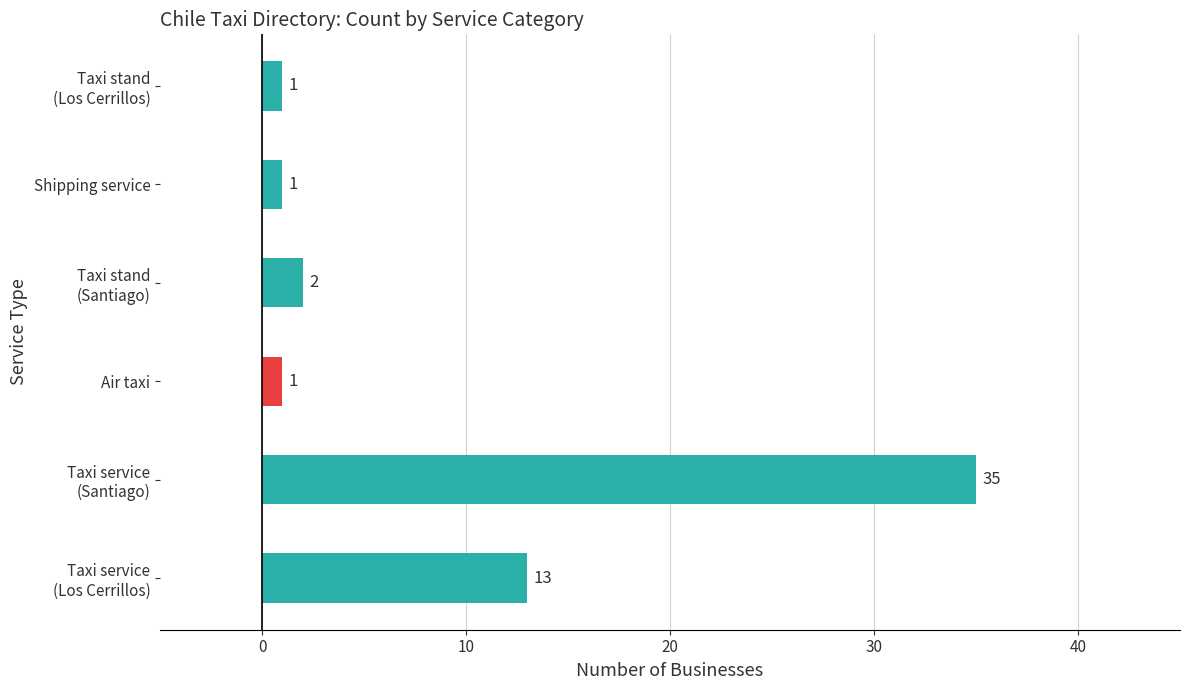

What is the smallest value displayed?

1